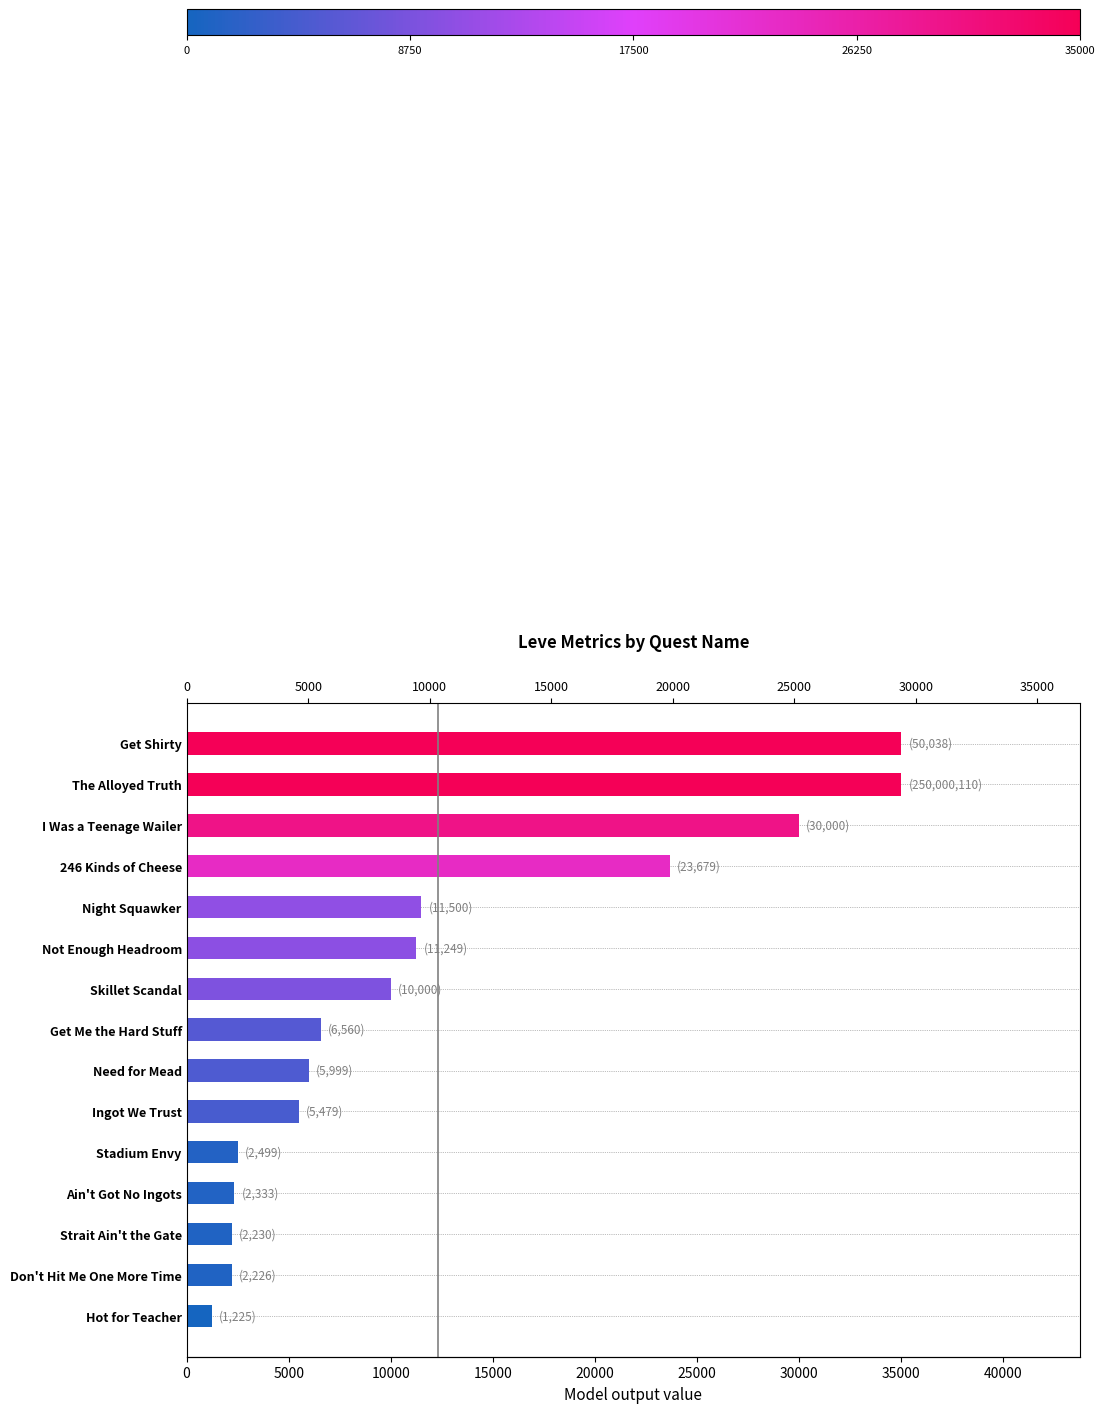

True or false: the data shows 1225.0 at 14.

True